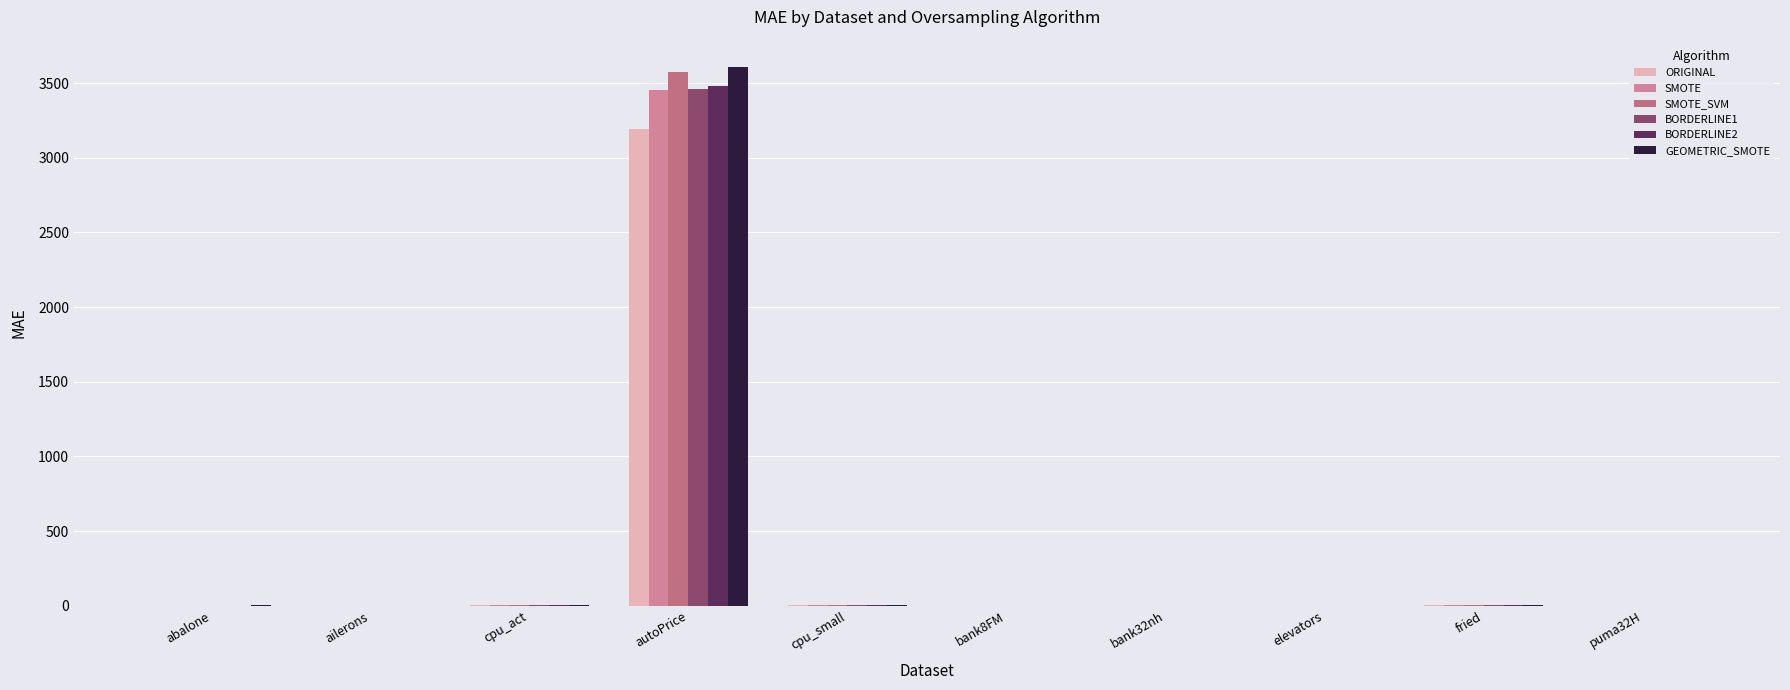

Which label corresponds to the largest value in the chart?

autoPrice